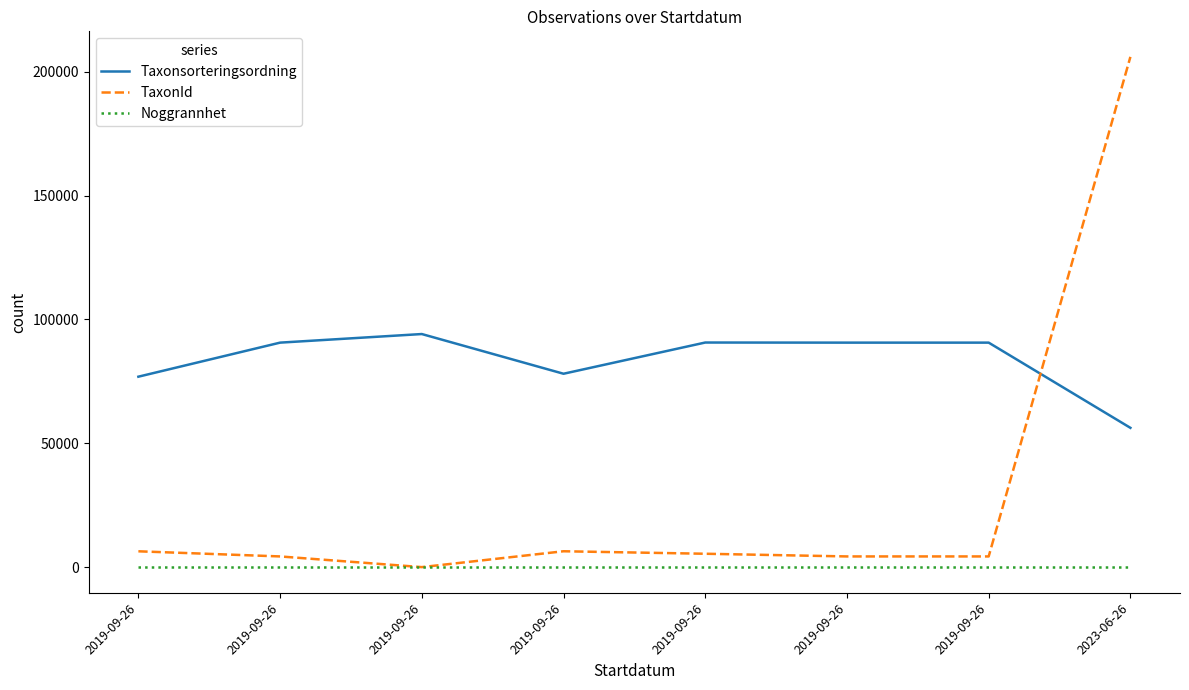

How many lines are shown in the chart?

3